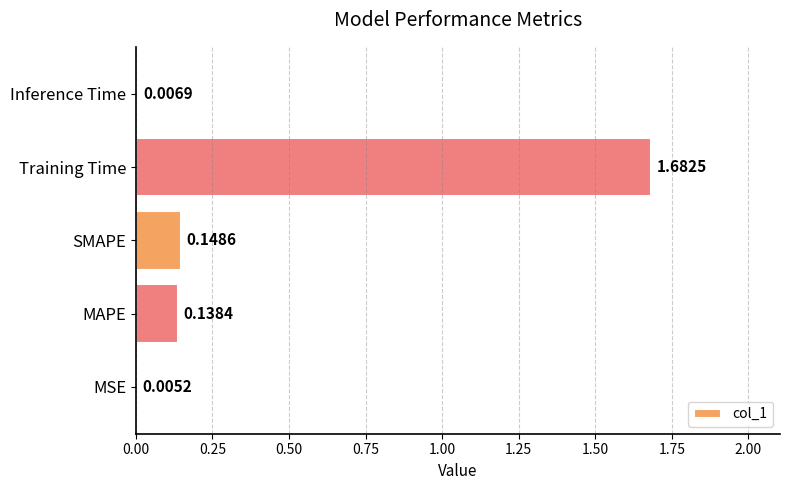

Which has a higher value, Inference Time or MSE?

Inference Time